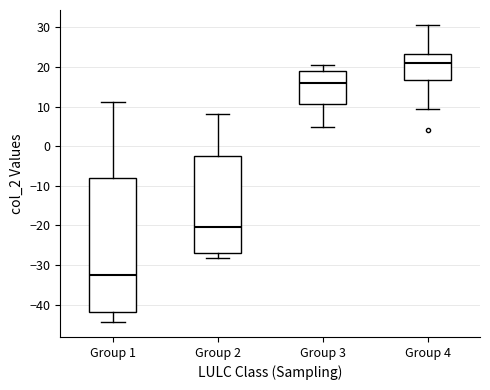

Which box's median line is the highest?

Group 4